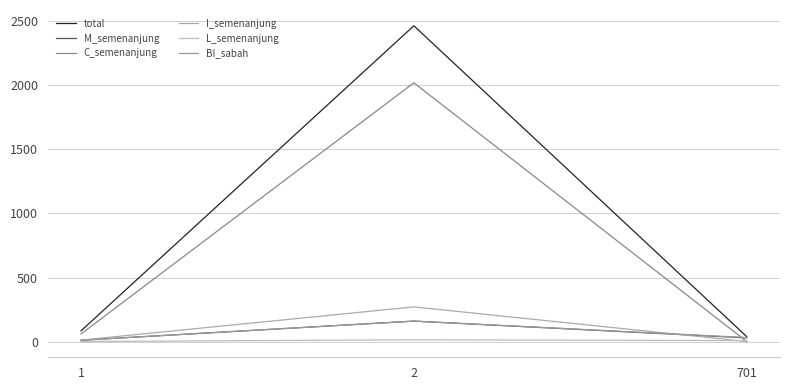

Is it true that BI_sabah equals 11 at 1?

True